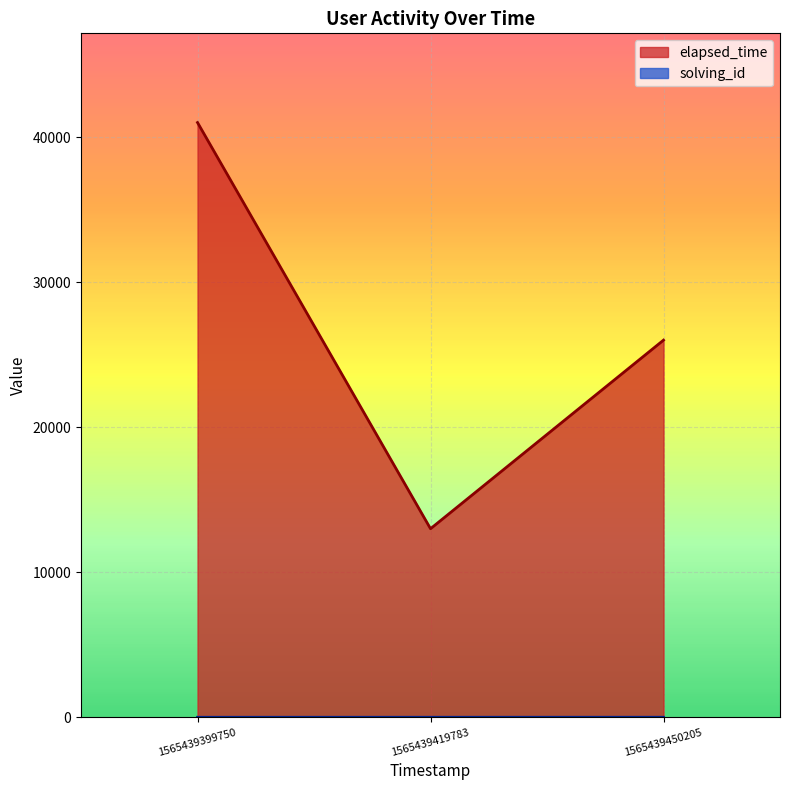

What is the maximum value shown in the chart?

41000